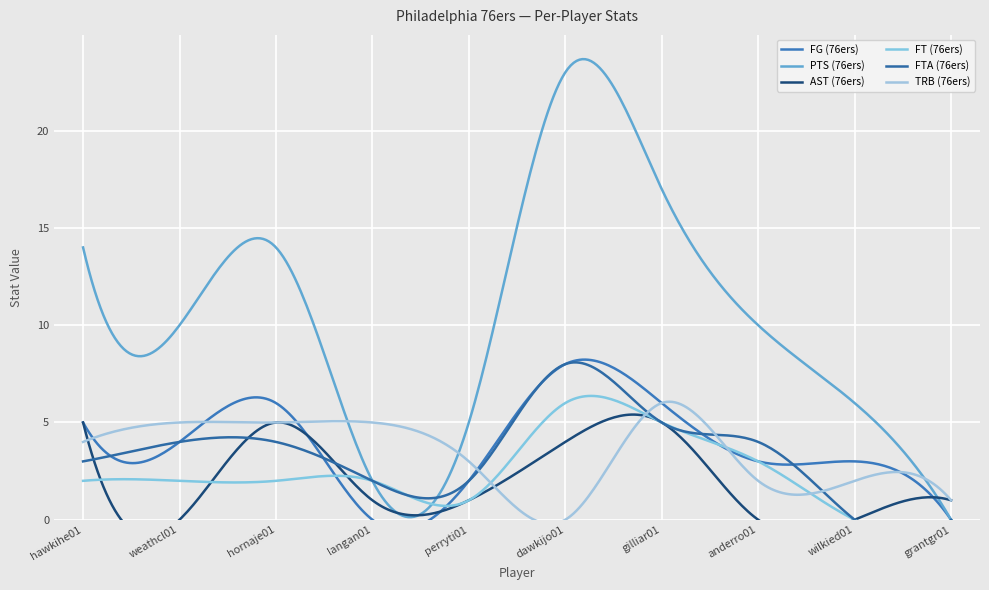

How many values in FT (76ers) are above zero?

8